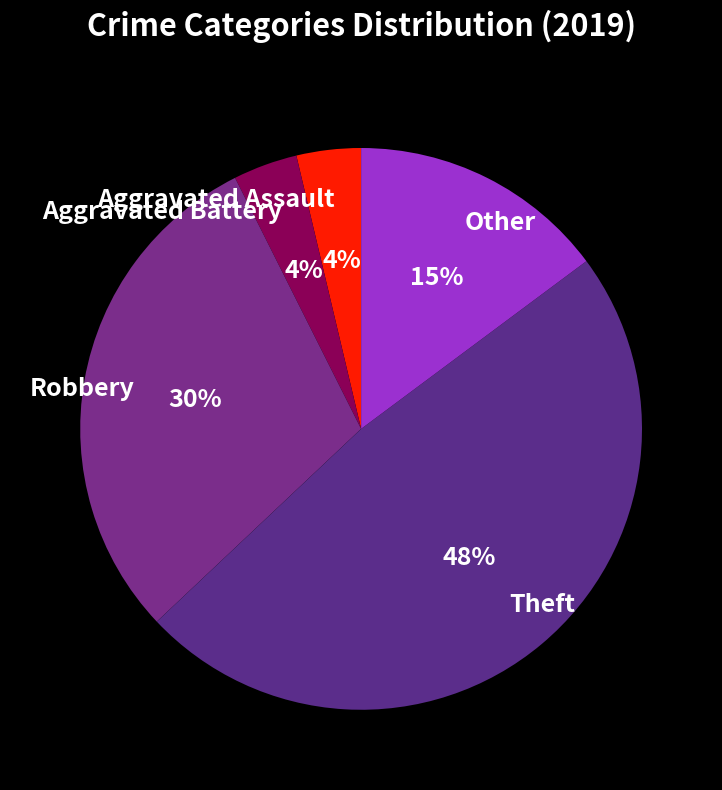

Which category has the biggest portion of the pie?

Theft